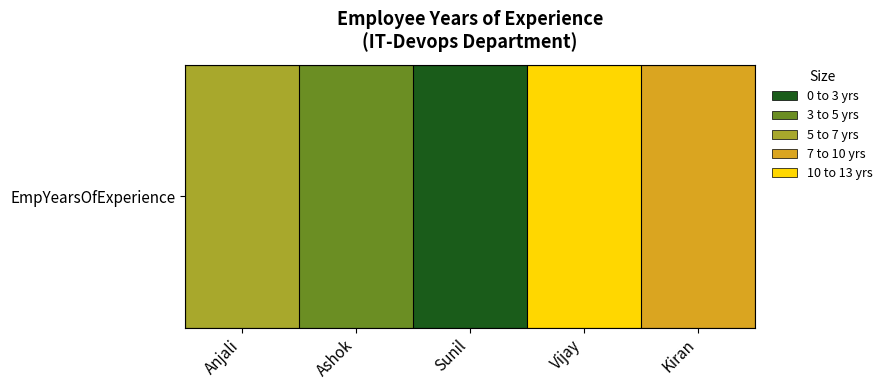

Reading left to right, extract all data points from this chart.

Anjali=6	Ashok=7	Sunil=13	Vijay=2	Kiran=3